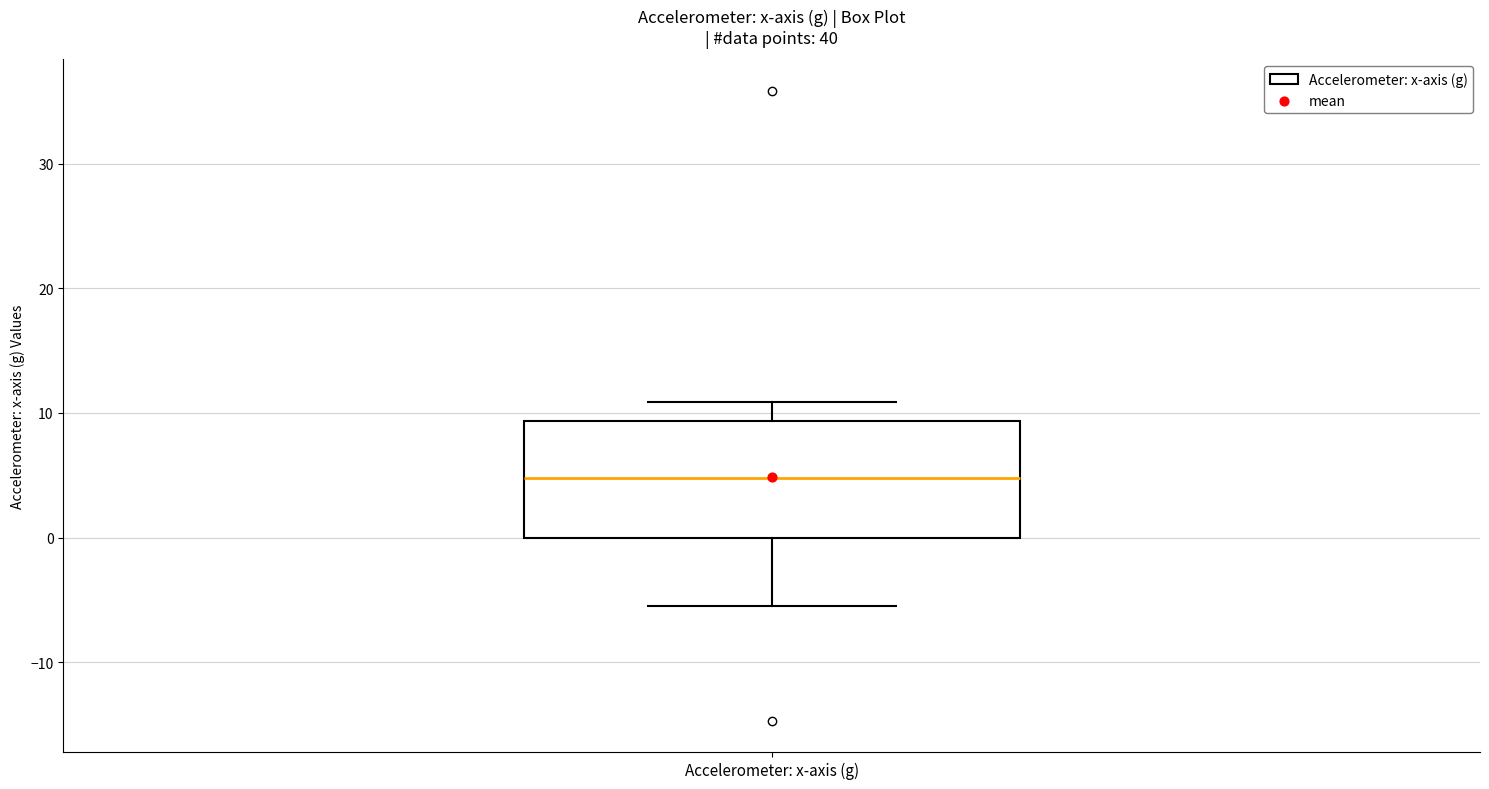

Where is the lower edge of the box for Accelerometer: x-axis (g) on the y-axis? The values are not printed on the chart, so give them approximately, as read against the axis.

0